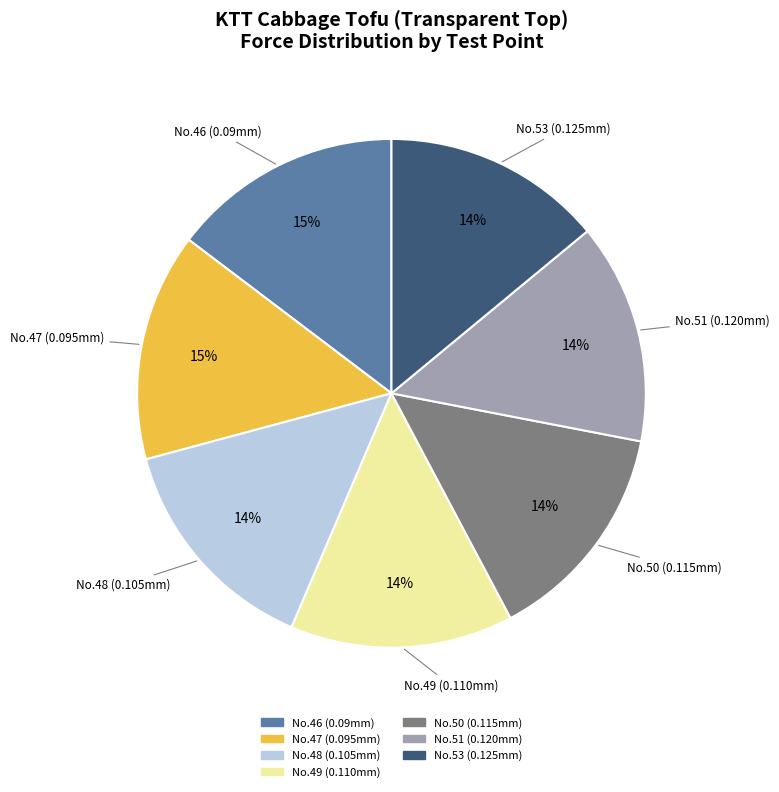

To the nearest percent, what is the average slice percentage?

14%